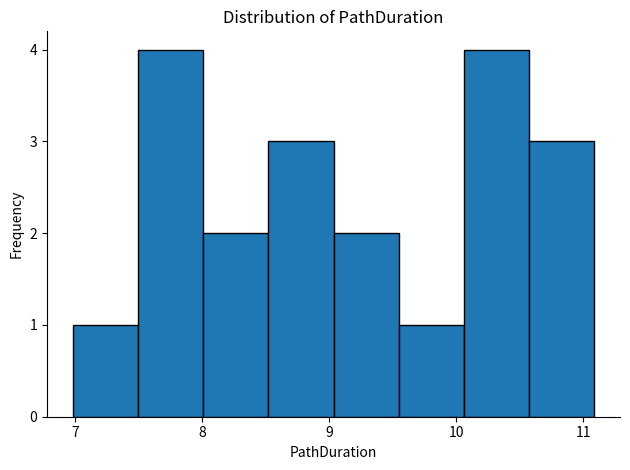

What is the height of the bar covering 7.5 to 8.0 on the x-axis? Neither the bar edges nor the heights are printed on the chart, so give them approximately, as read against the axes.

4